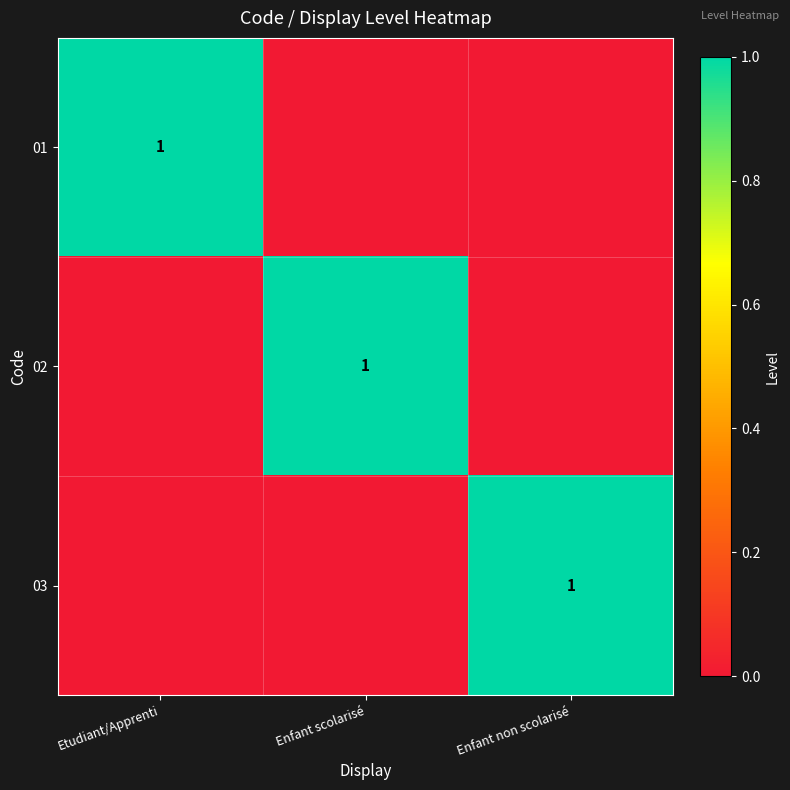

At which category is the sum across all series the highest?

Etudiant/Apprenti